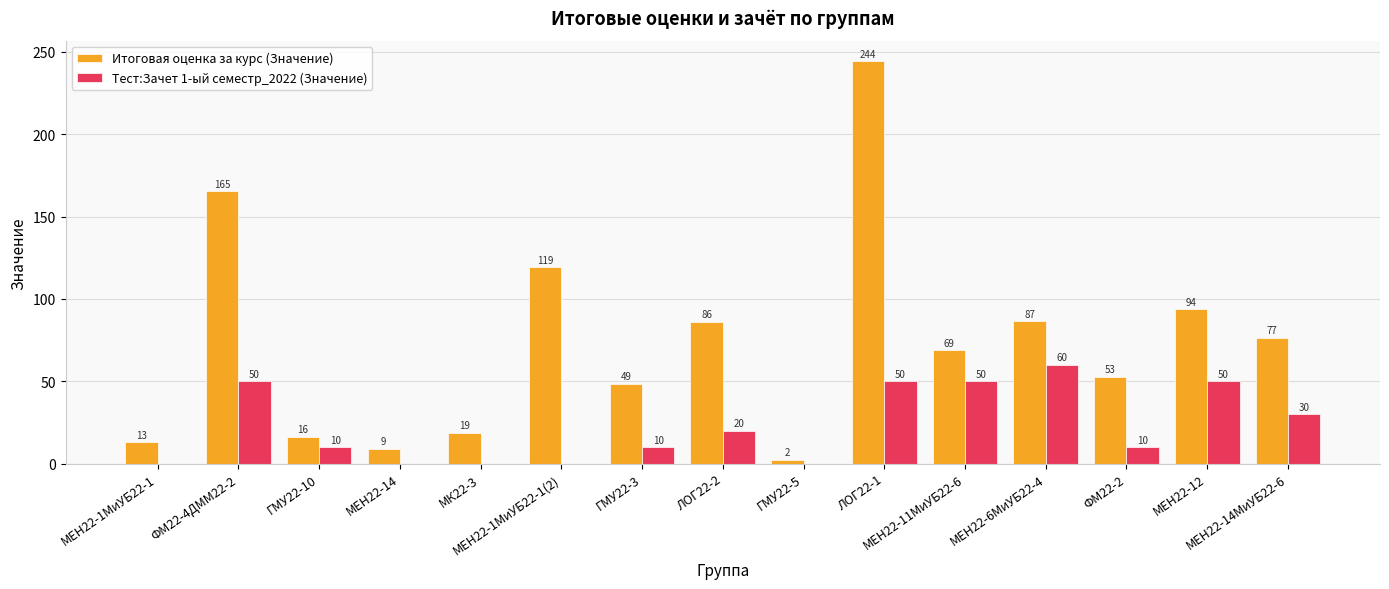

Which series has the largest total across all categories?

Итоговая оценка за курс (Значение)